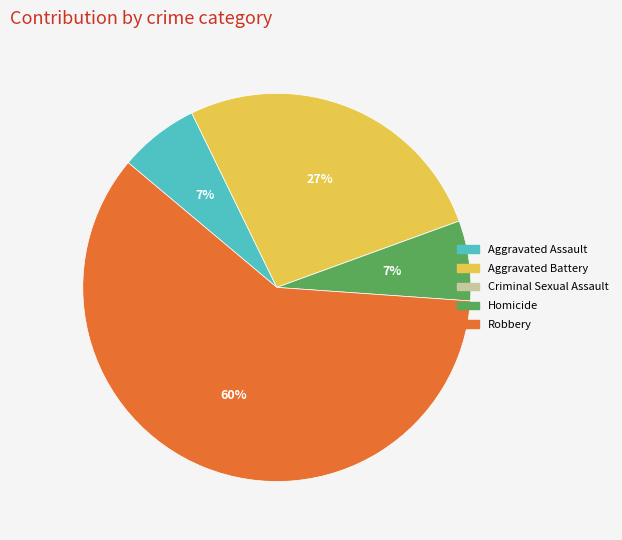

True or false: Homicide accounts for 1% of the total.

False